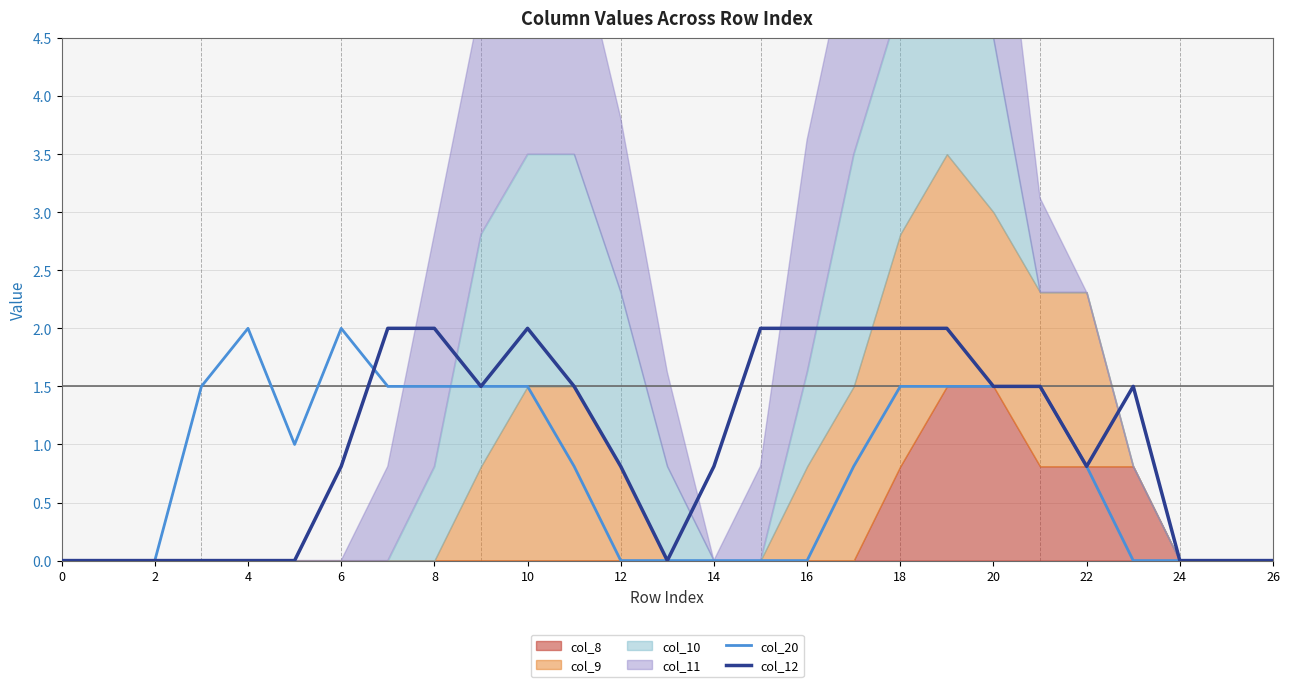

Is it true that col_12 equals 1.1 at 6?

False